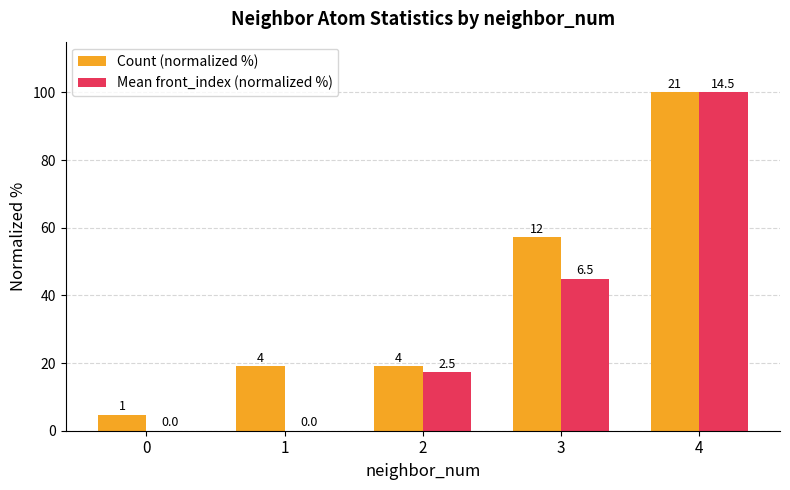

At which category is the sum across all series the highest?

4